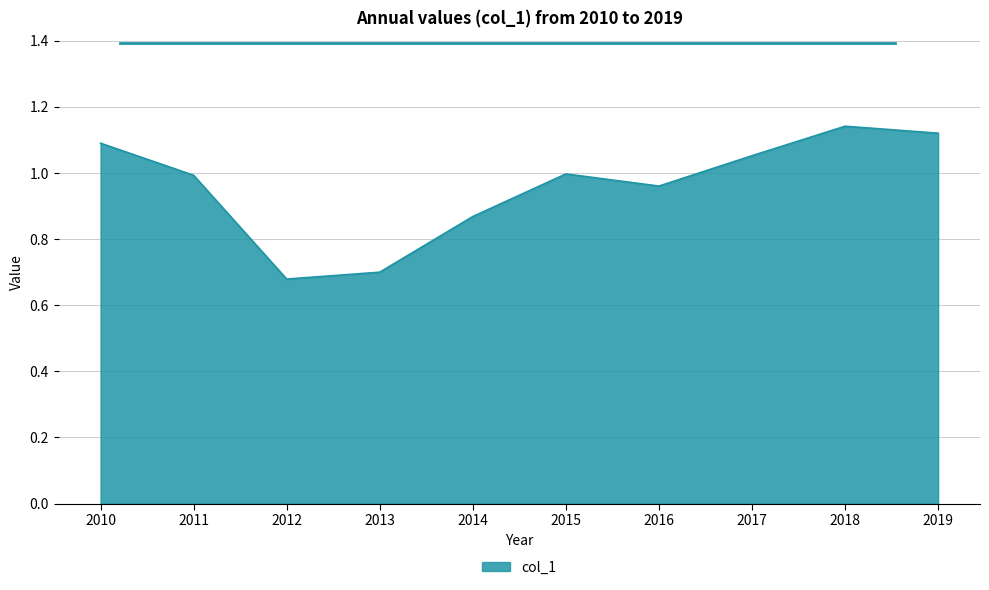

How many categories are shown in the chart?

10